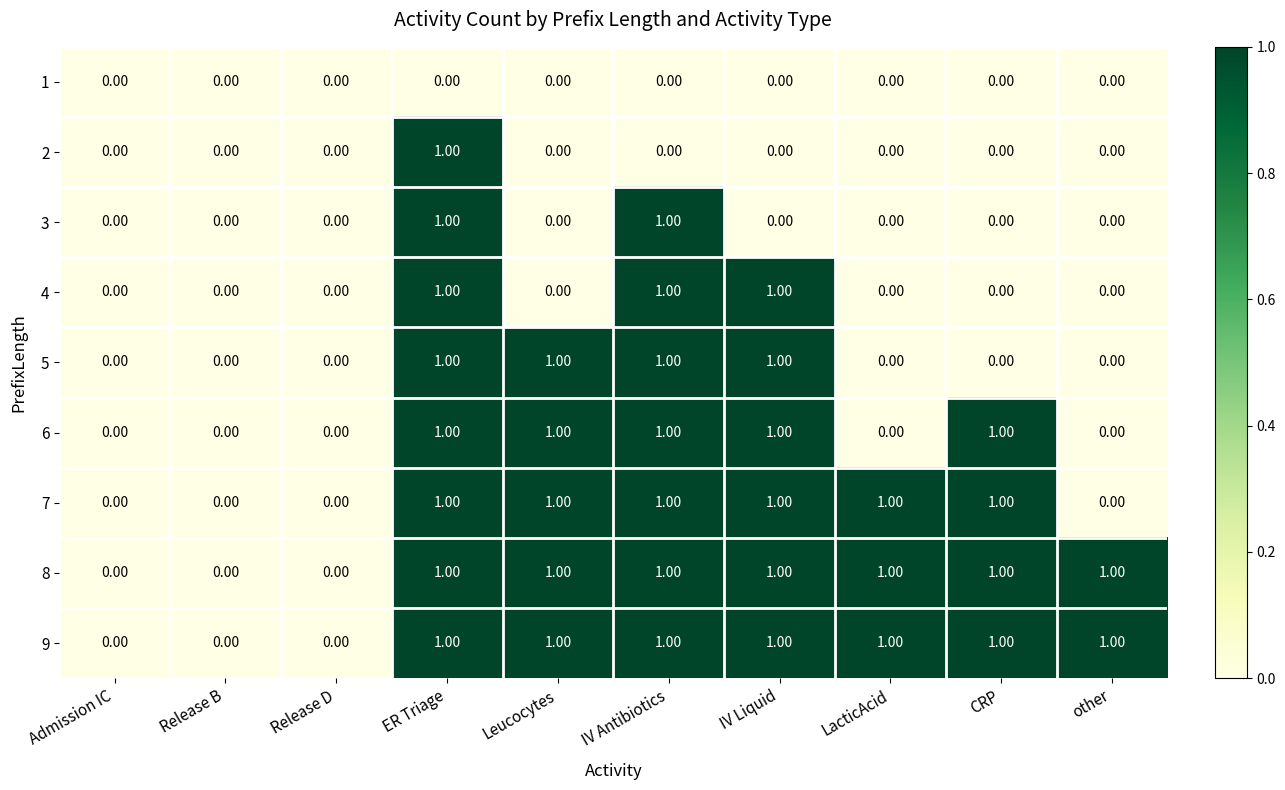

What is the total value across all series at ER Triage?

8